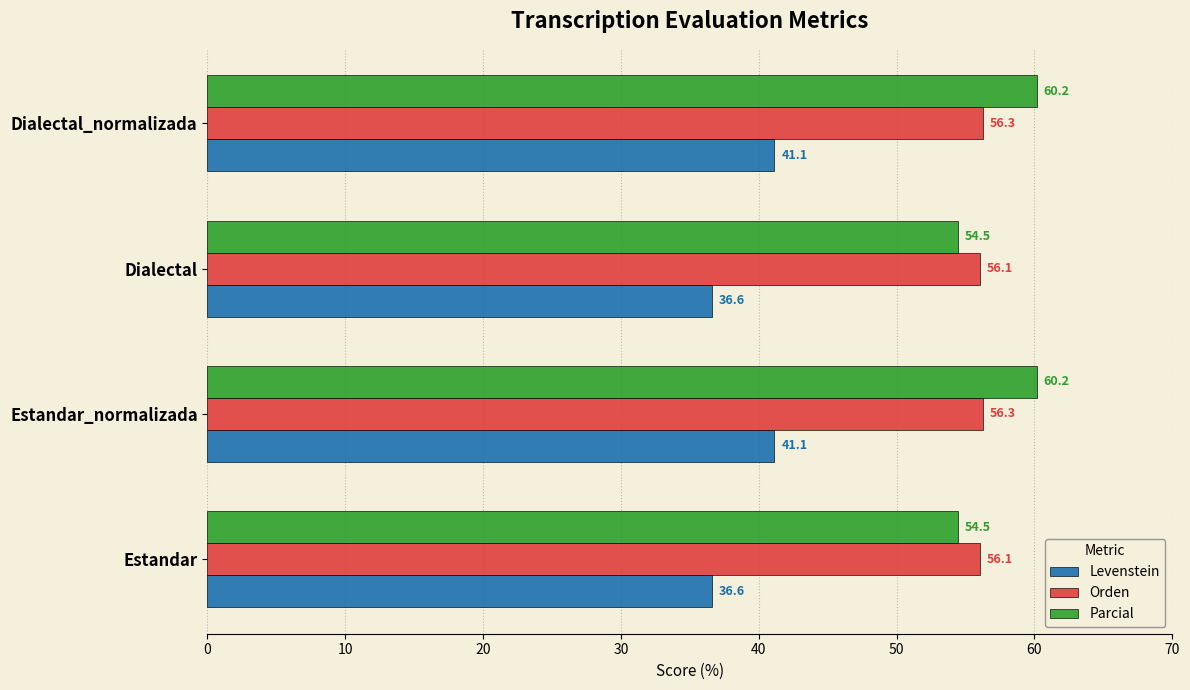

Between Estandar and Dialectal_normalizada, which series saw the biggest shift?

Parcial